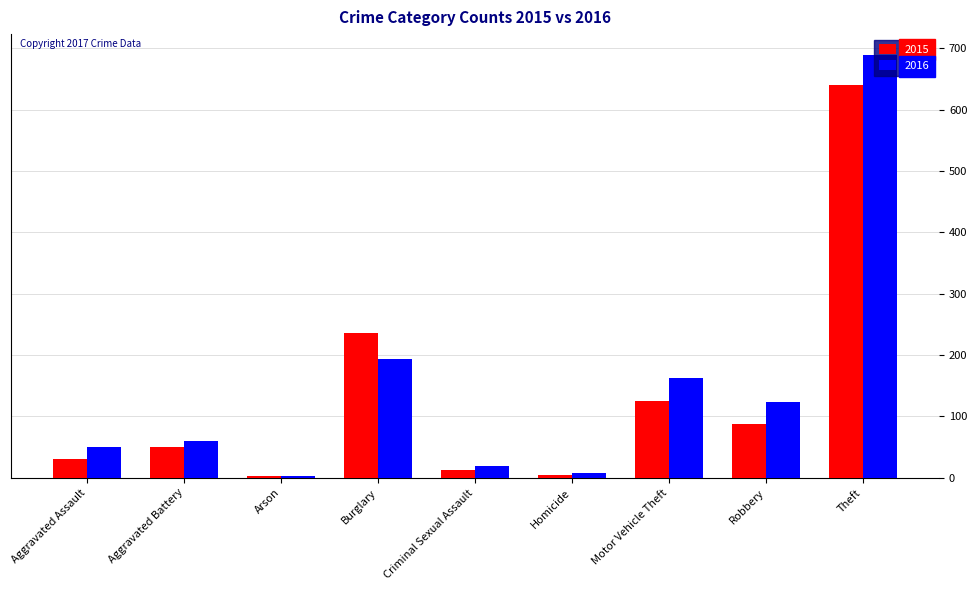

At how many categories does at least one series exceed 489?

1